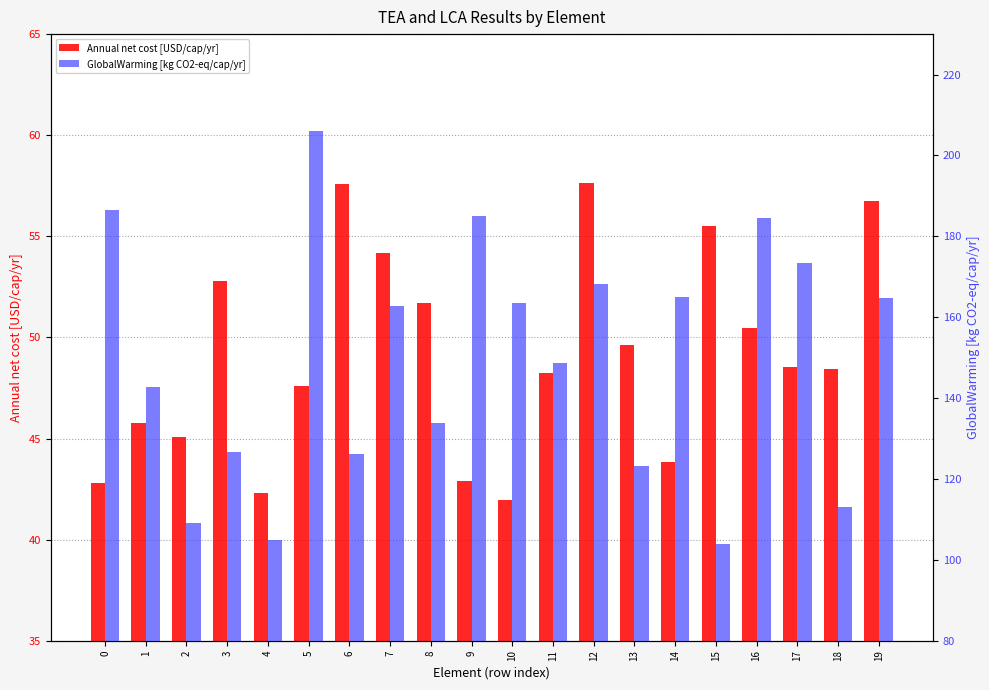

At which category is the sum across all series the highest?

5